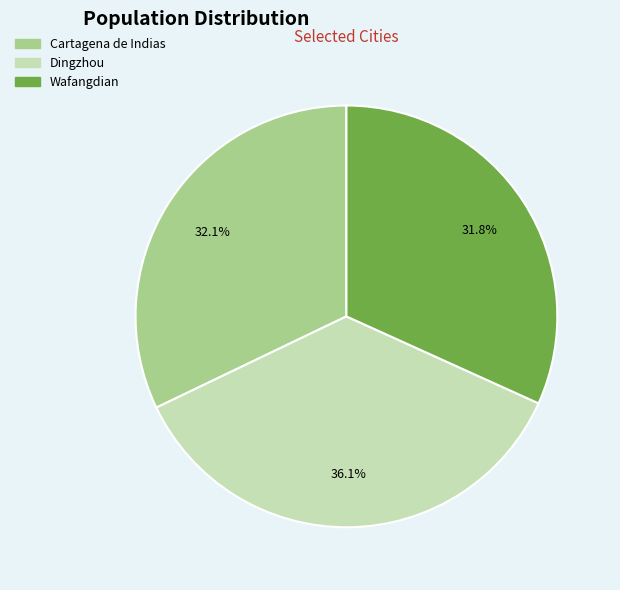

To the nearest percent, what is the difference between the Dingzhou and Cartagena de Indias slice percentages?

4%